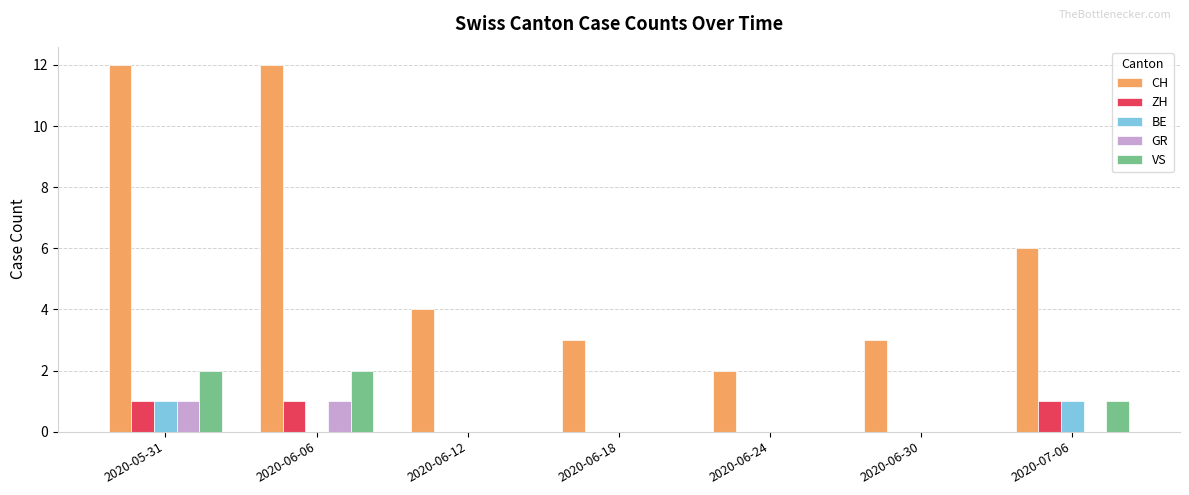

True or false: CH has a value of 3 at 2020-06-24.

False